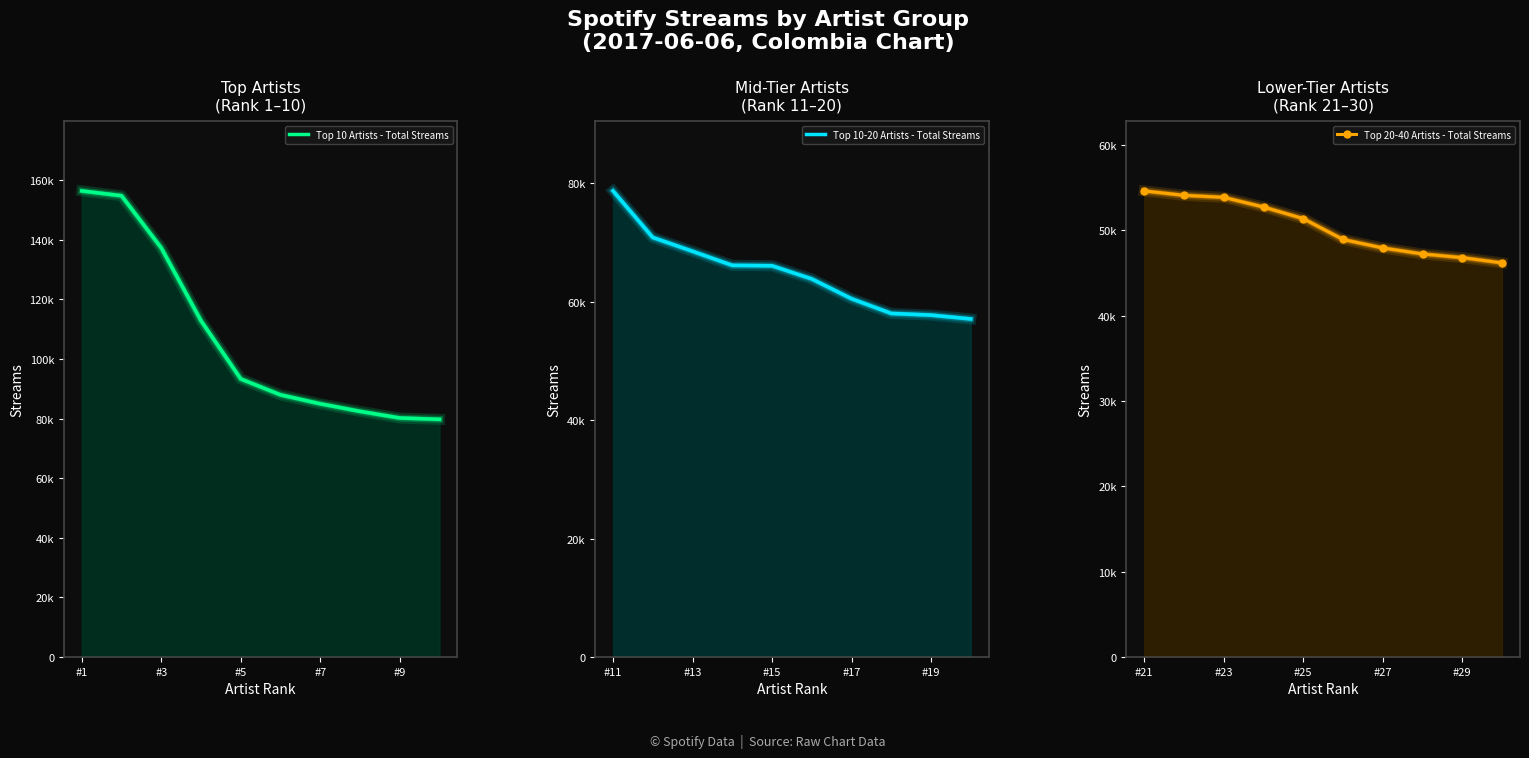

True or false: Top 10 Artists - Total Streams and Top 20-40 Artists - Total Streams cross at least once.

False